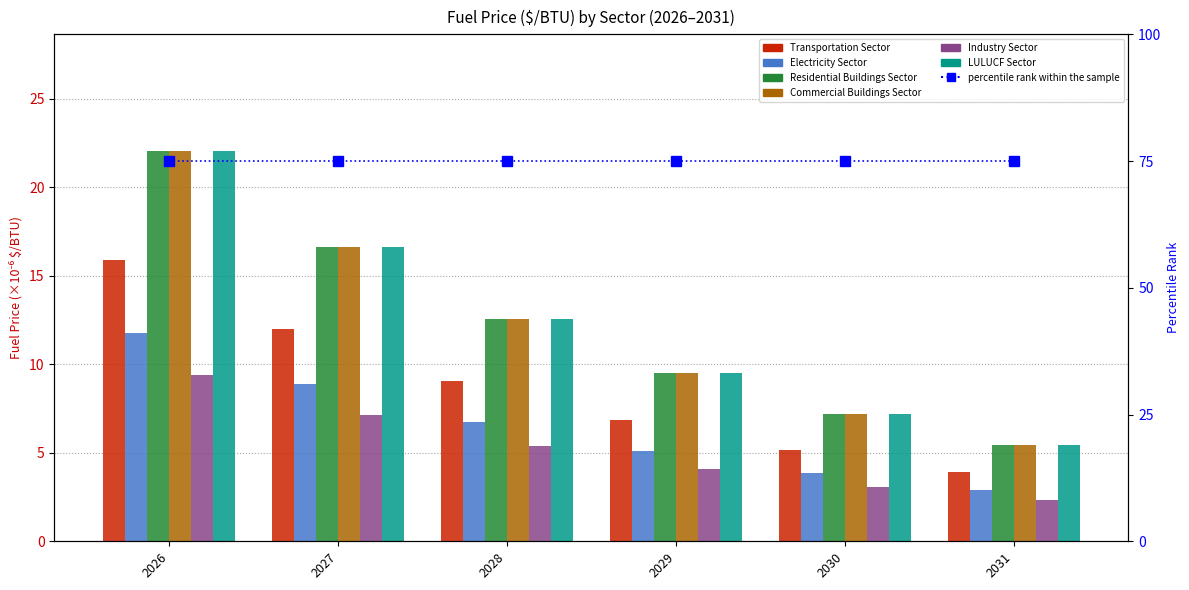

Between 2029 and 2030, which series saw the biggest shift?

Residential Buildings Sector